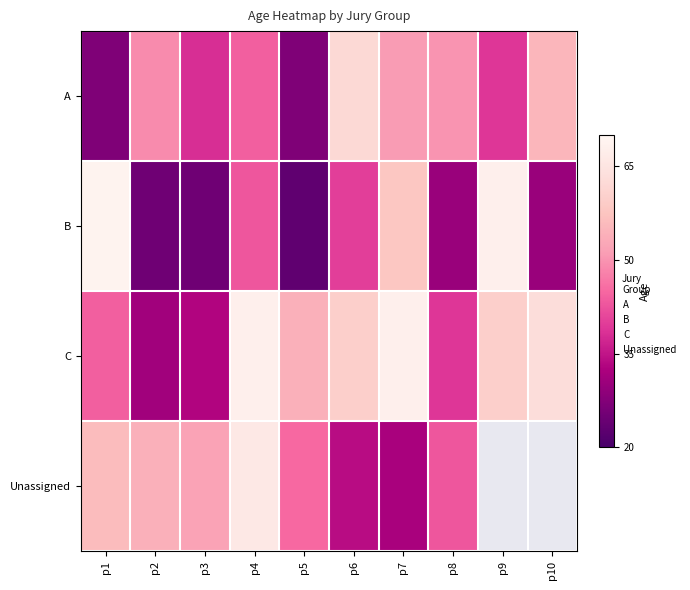

At p10, list the series in order from smallest to largest.

B, A, C, Unassigned